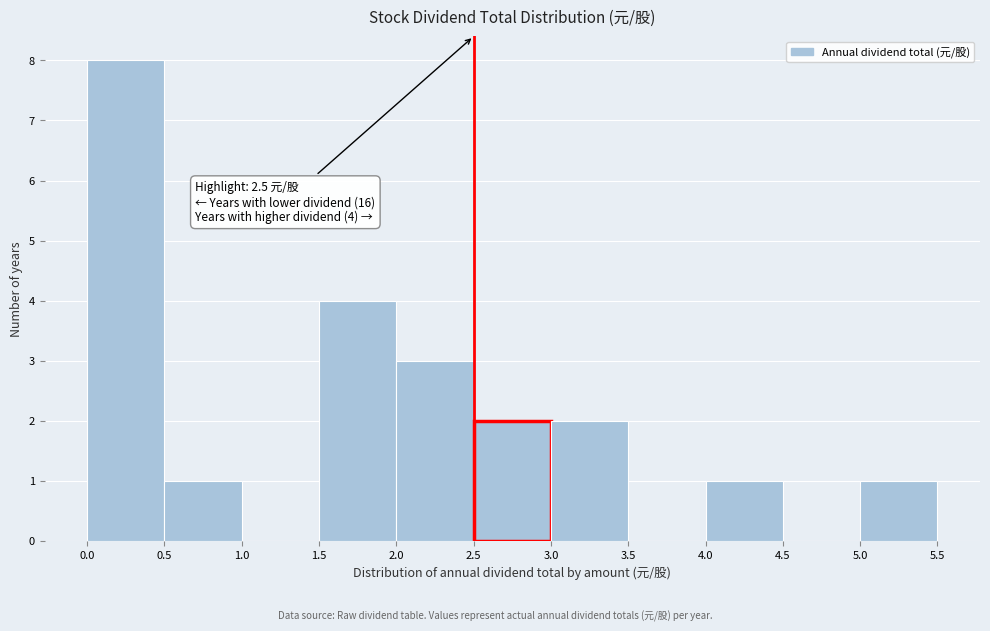

Which range on the x-axis has the tallest bar?

0.0 to 0.5